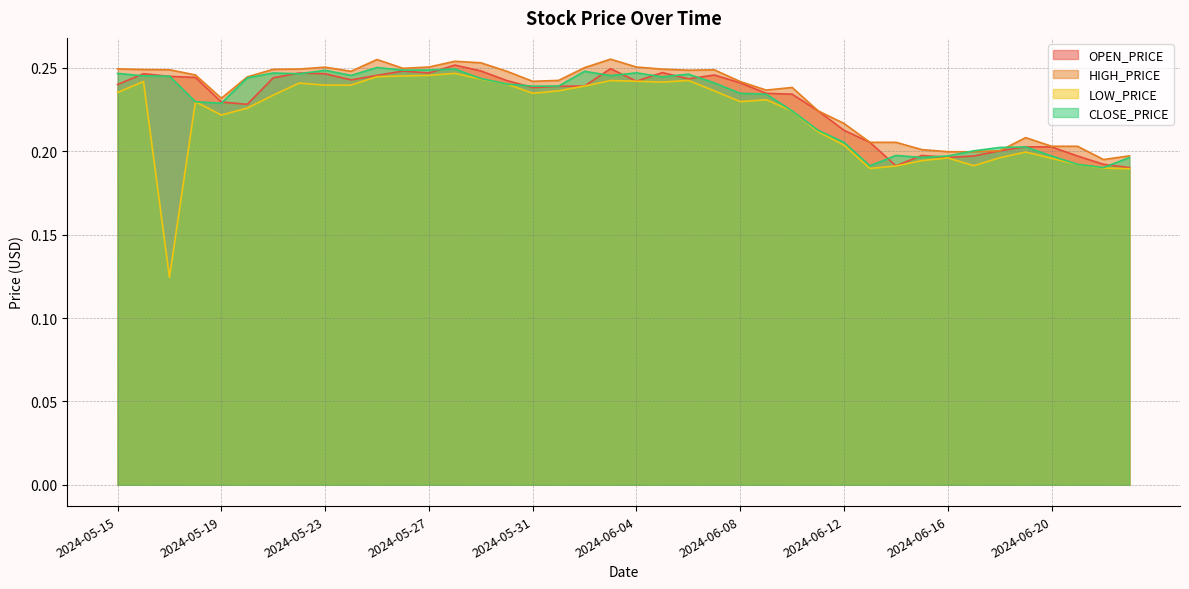

True or false: OPEN_PRICE and LOW_PRICE cross at least once.

False